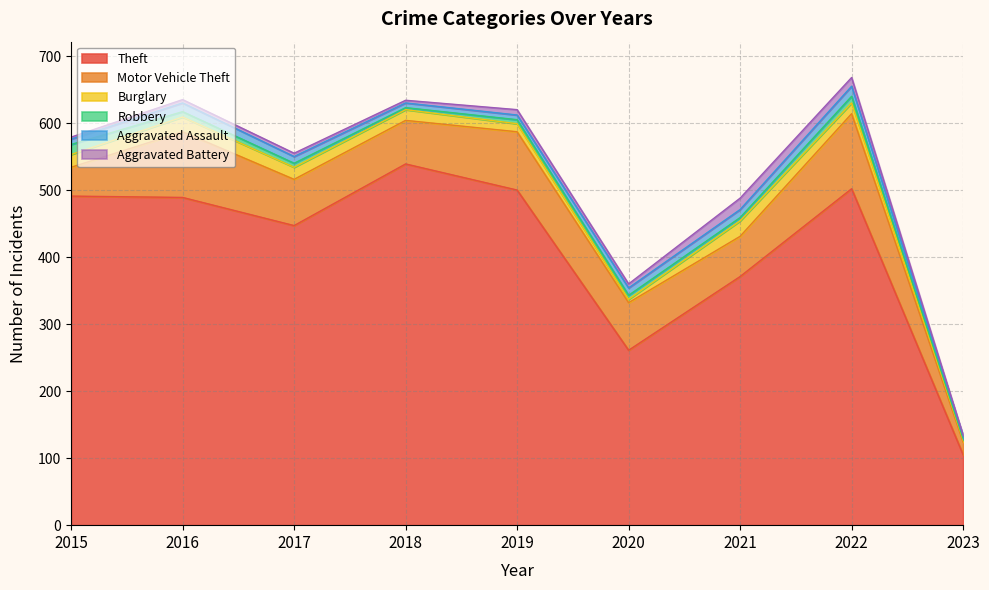

What is the sum of all Theft values?

3705